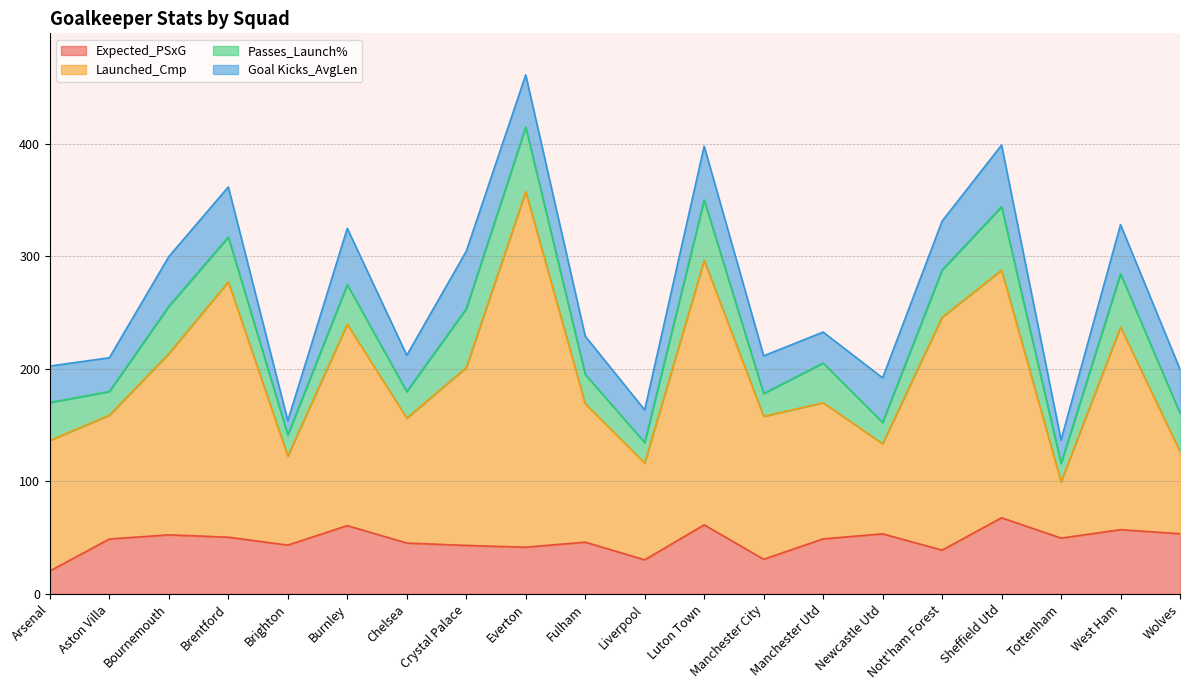

What is the greatest value displayed?

357.5